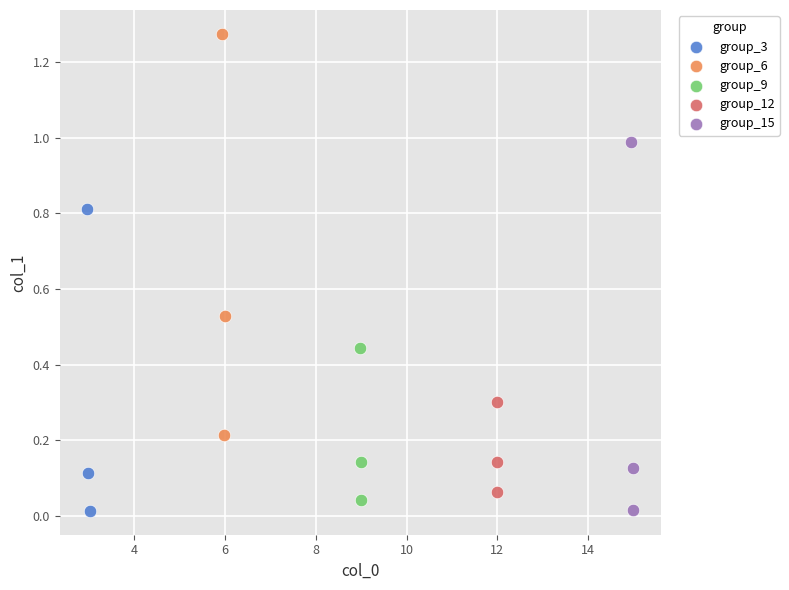

Which series has the largest Y range (max minus min)?

group_6